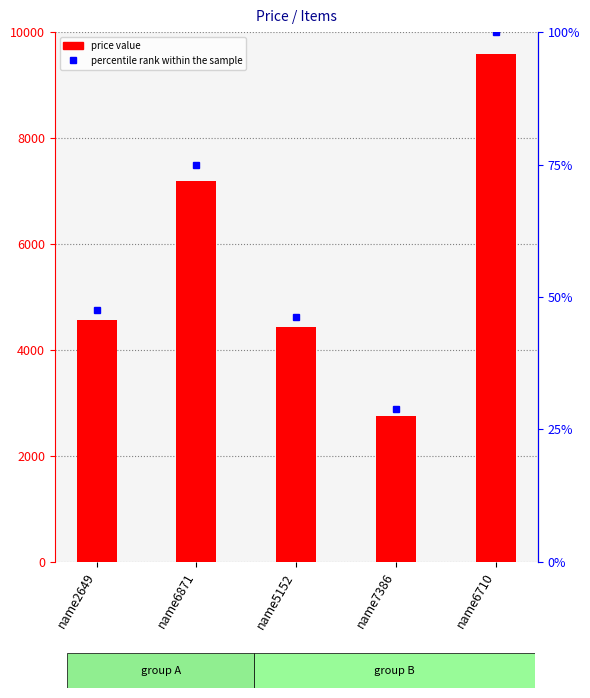

What is the difference between the second highest and minimum values?

4419